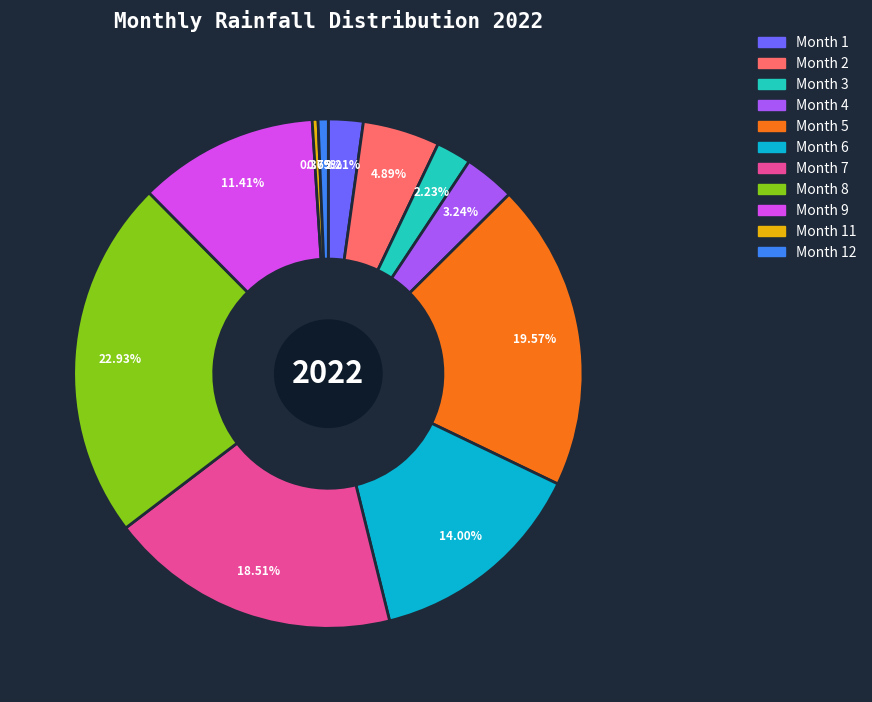

How many slices are in this pie chart?

11